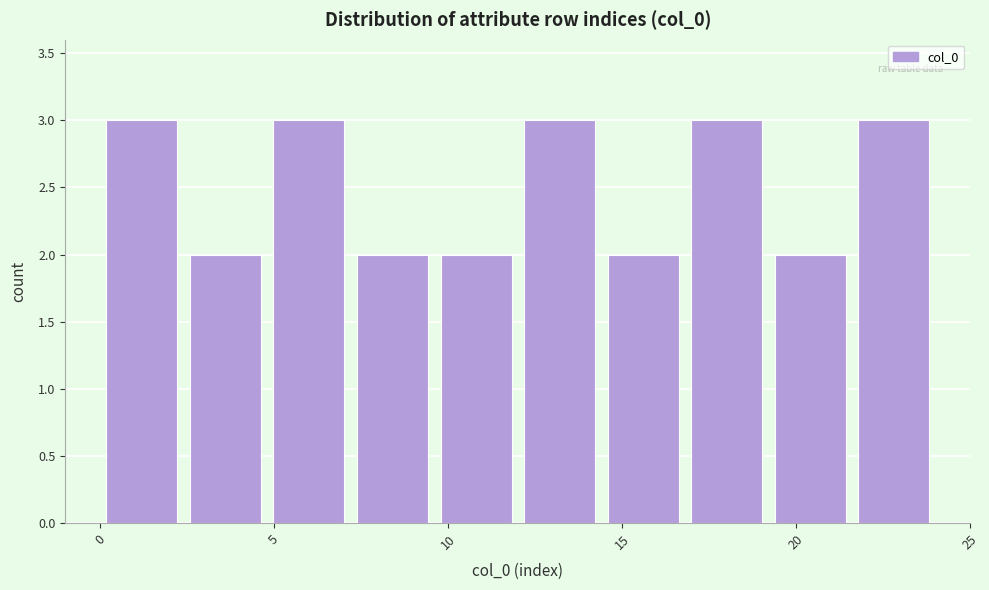

Reading left to right, transcribe this chart: for each bar, give the range it covers on the x-axis and its height. Neither the bar edges nor the heights are printed on the chart, so give them approximately, as read against the axes.

0.0 to 2.4: 3
2.4 to 4.8: 2
4.8 to 7.2: 3
7.2 to 9.6: 2
9.6 to 12.0: 2
12.0 to 14.4: 3
14.4 to 16.8: 2
16.8 to 19.2: 3
19.2 to 21.6: 2
21.6 to 24.0: 3